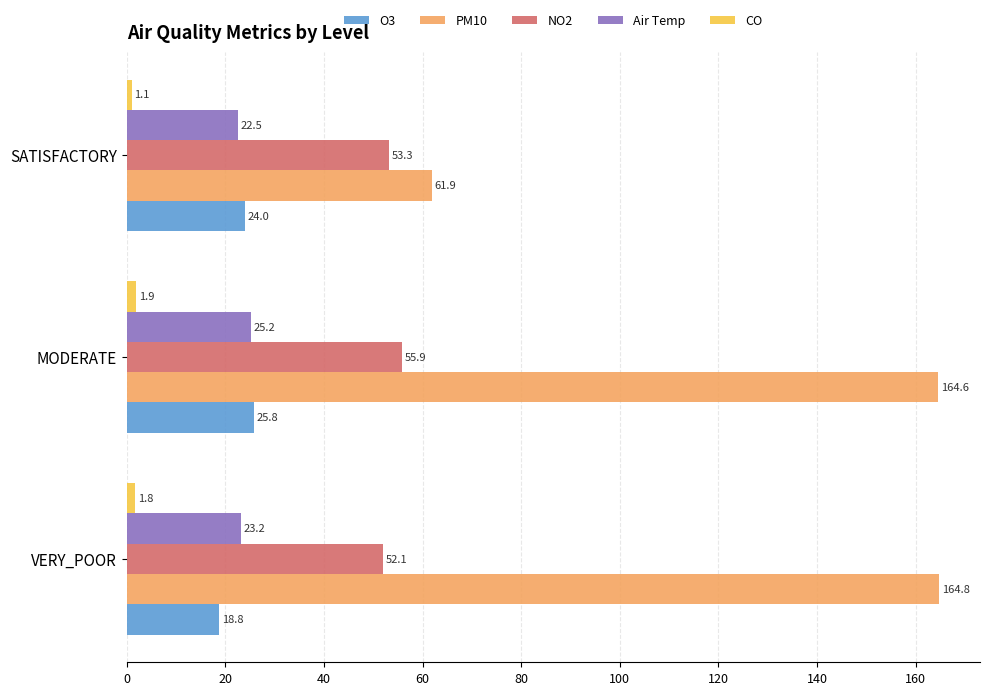

What is the sum of the PM10 values at MODERATE and SATISFACTORY?

226.5